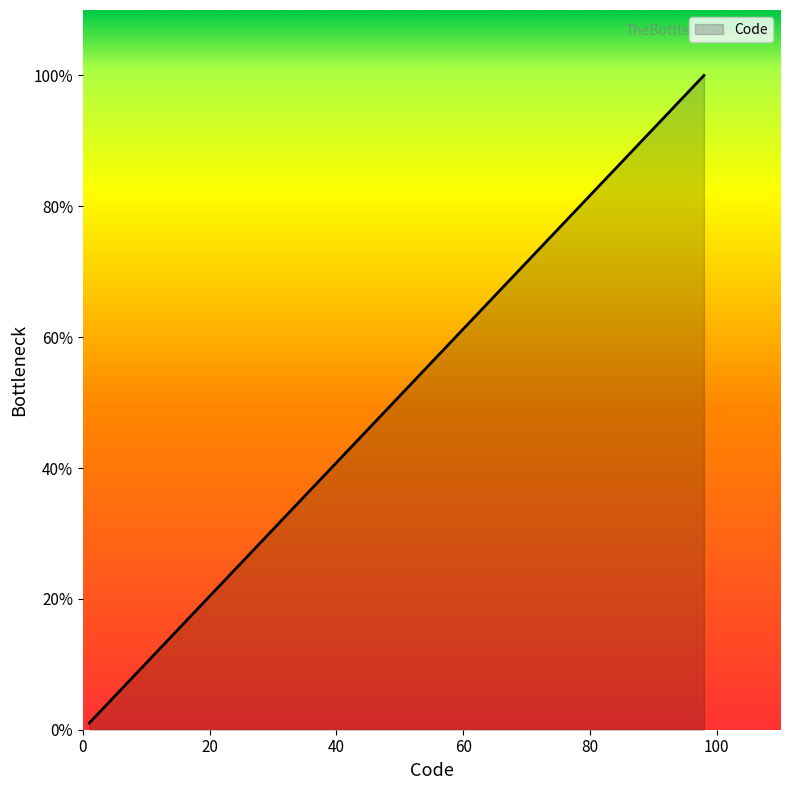

What is the average value?

17.3